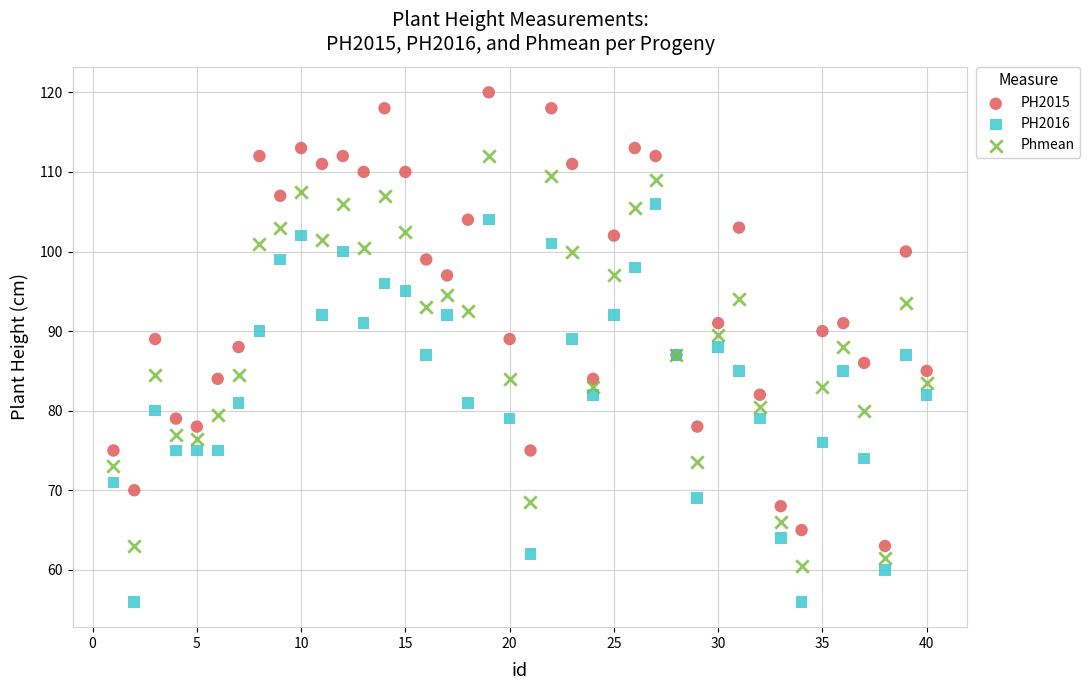

Which series reaches the maximum Y coordinate?

PH2015